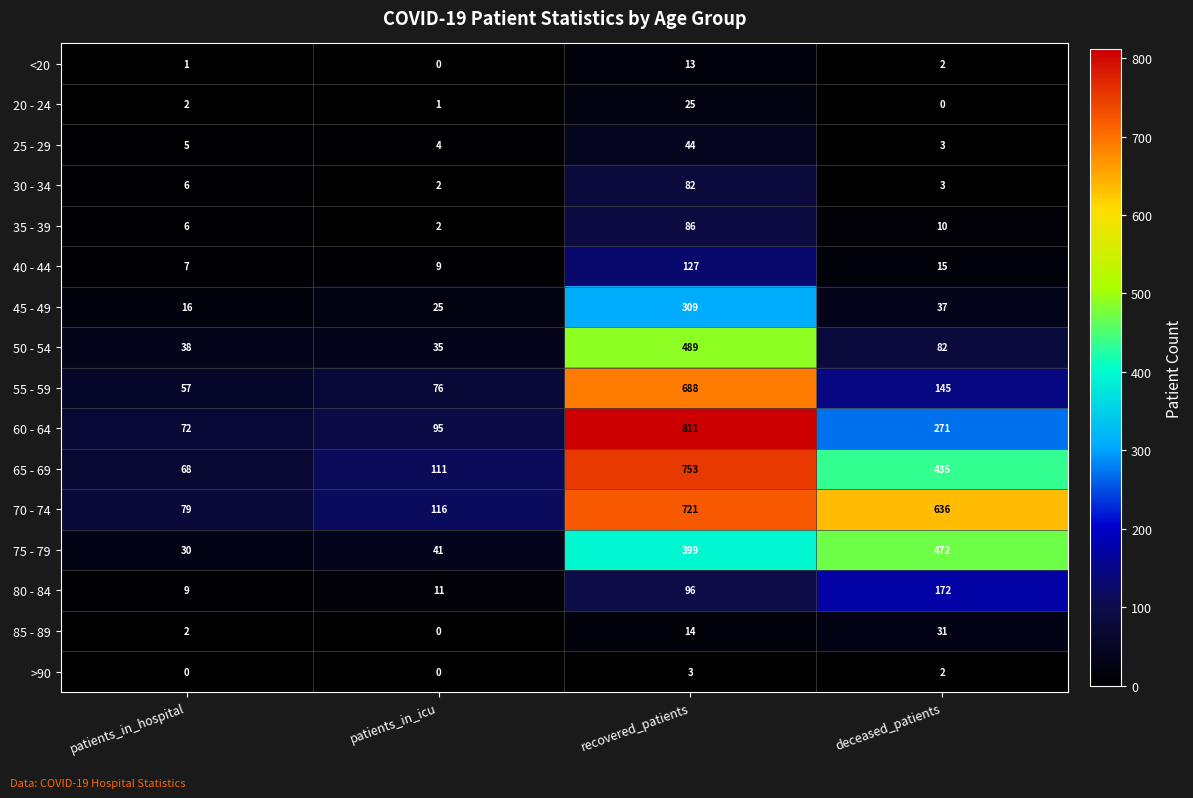

What is the sum of all 35 - 39 values?

104